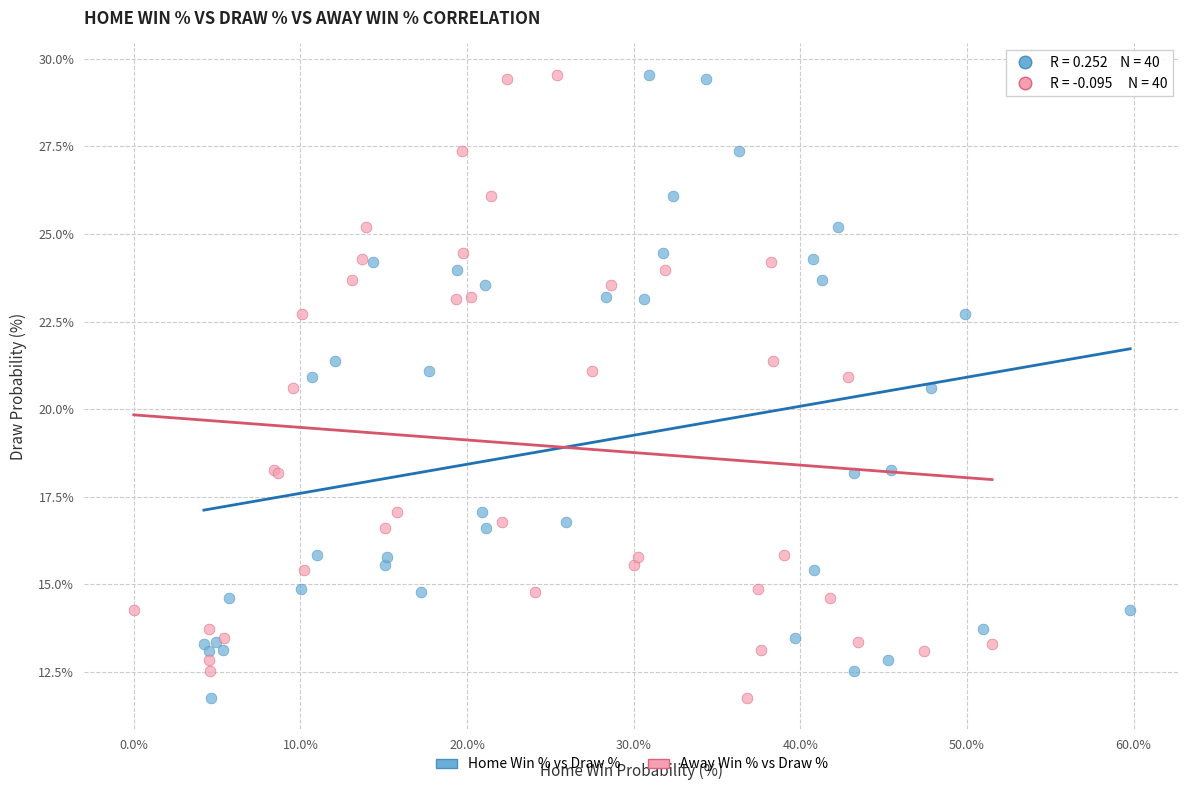

What are all the series names shown in the legend?

Home Win % vs Draw %, Away Win % vs Draw %